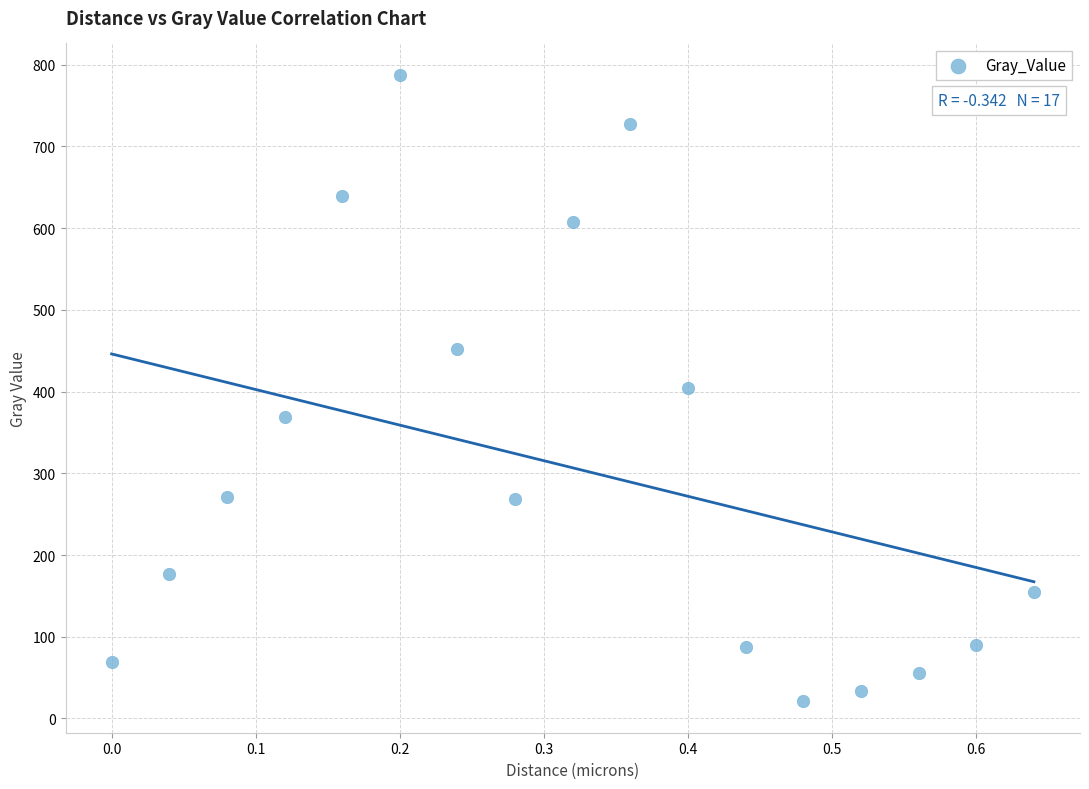

What is the range of Y values (max minus min)?

766.8